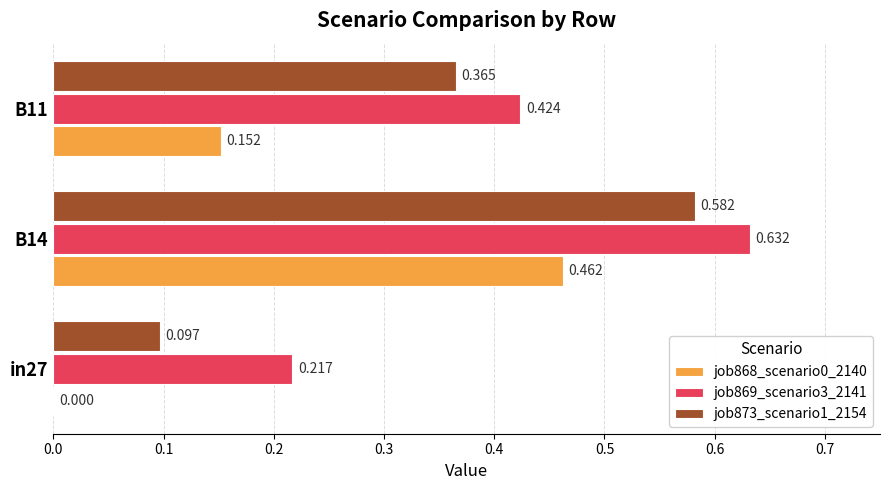

What is the sum of all job869_scenario3_2141 values?

1.3